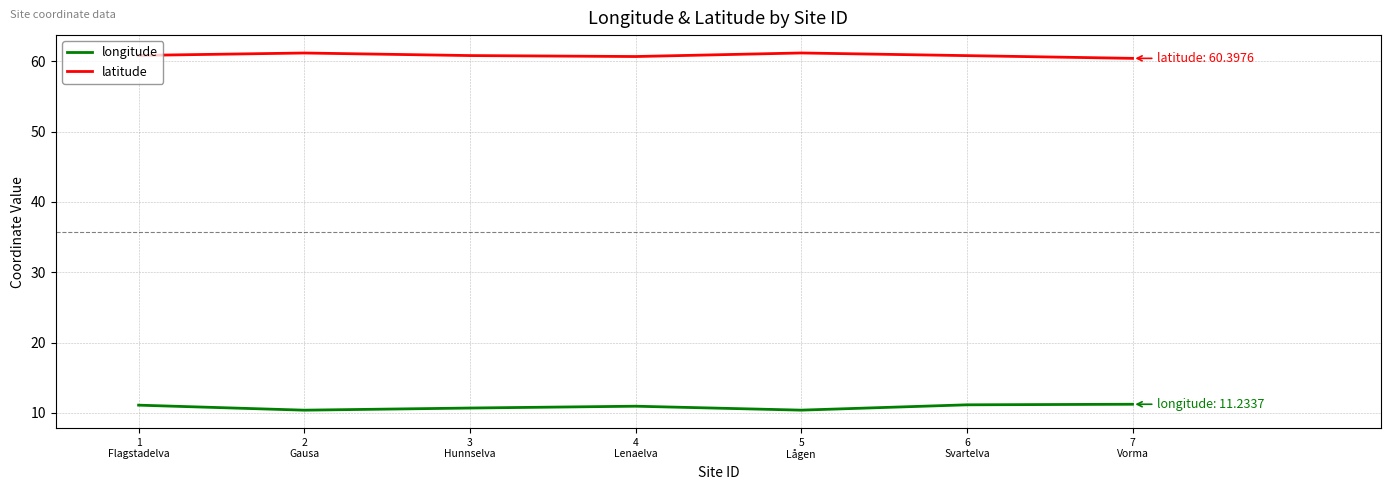

True or false: longitude and latitude intersect in this chart.

False